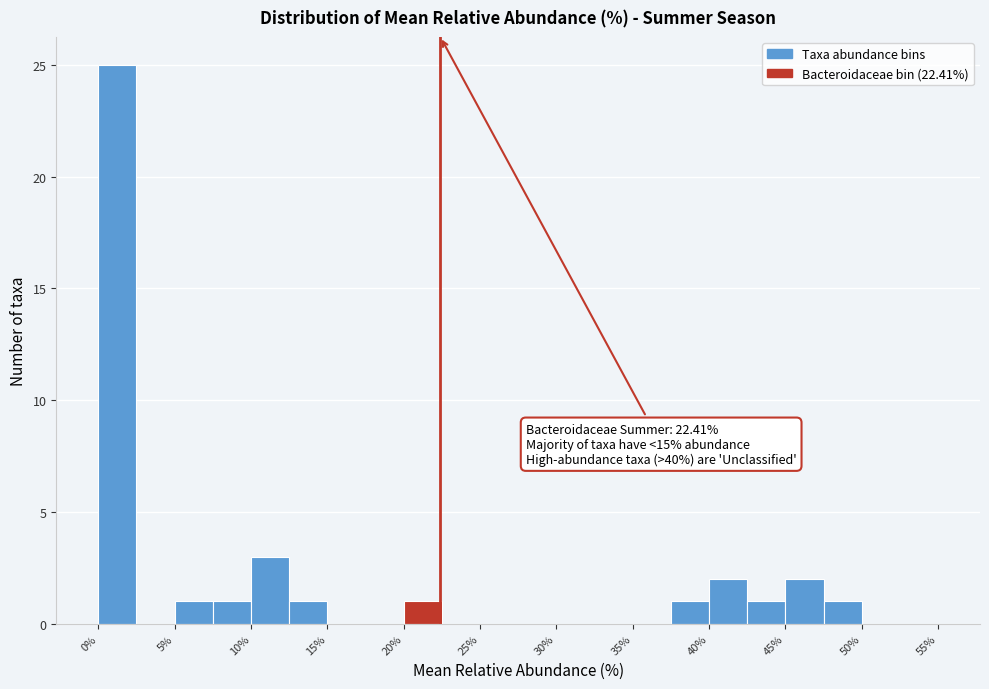

Over which range of the x-axis is the bar tallest?

0.0 to 2.5